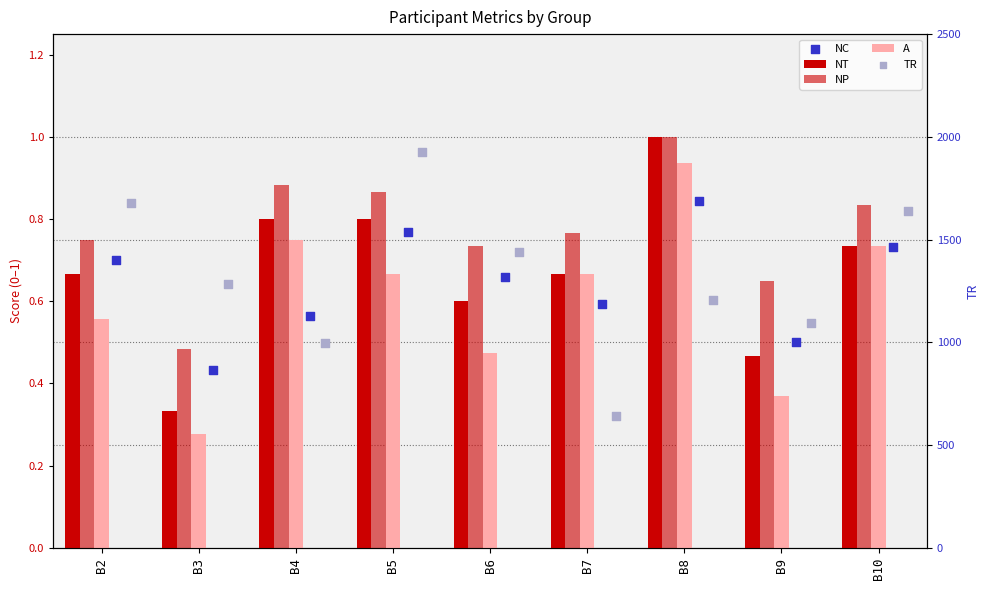

Which series reaches the maximum Y coordinate?

TR